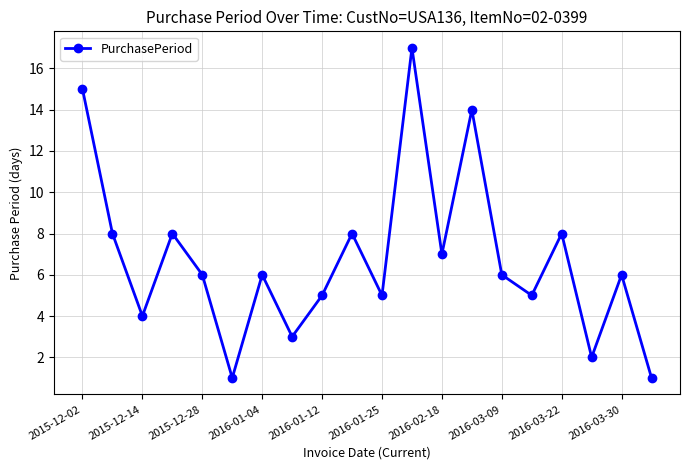

What is the difference between the second highest and second lowest values?

14